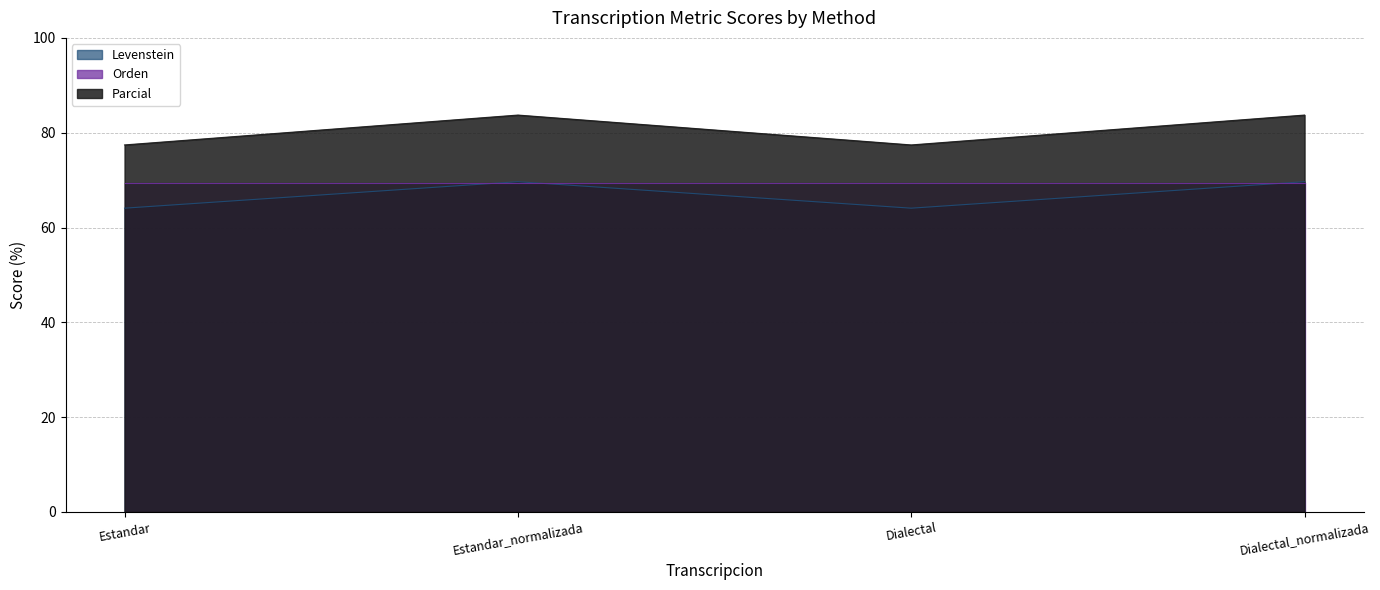

What are all the series names shown in the legend?

Levenstein, Orden, Parcial